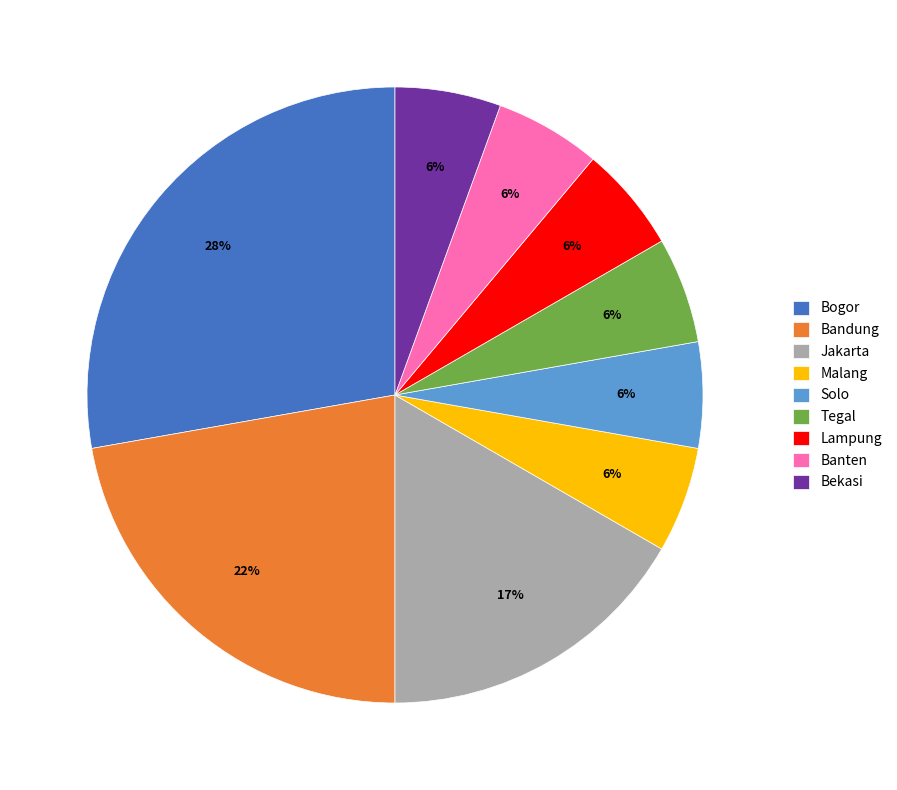

Which slice is the largest?

Bogor